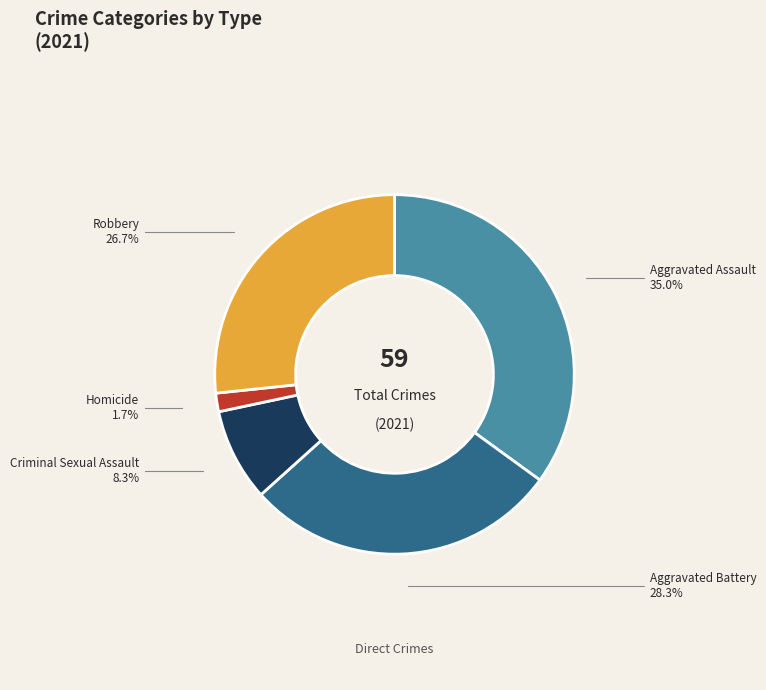

Does any single category account for the majority?

No